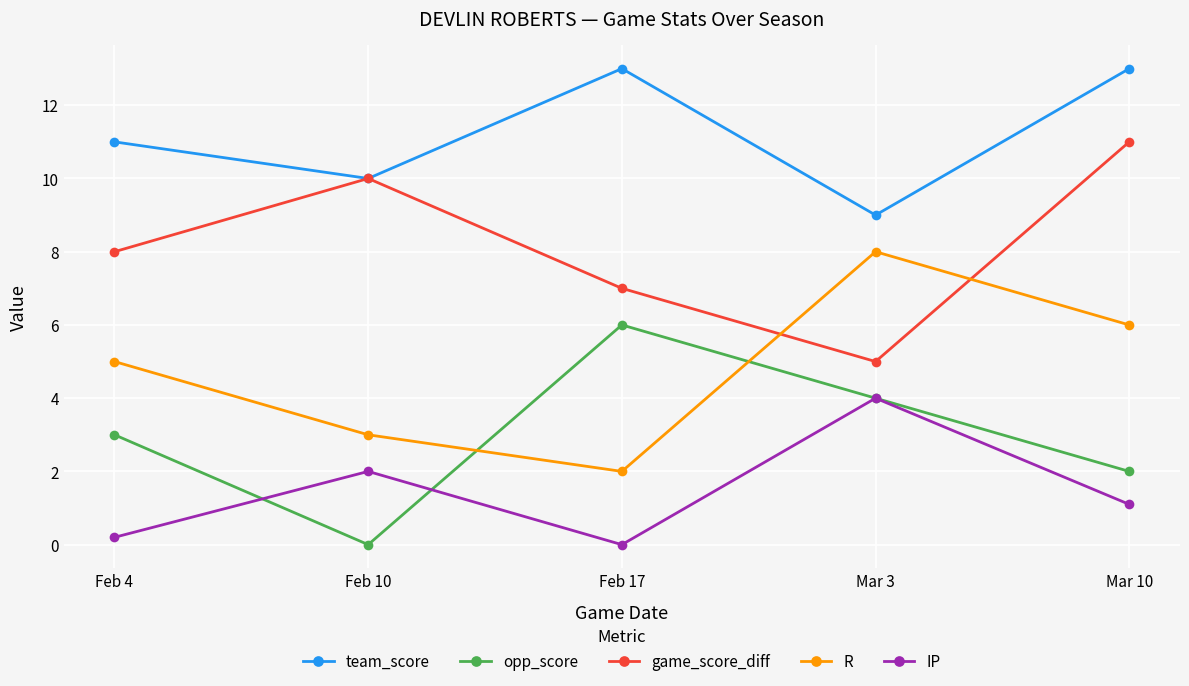

How many lines are shown in the chart?

5